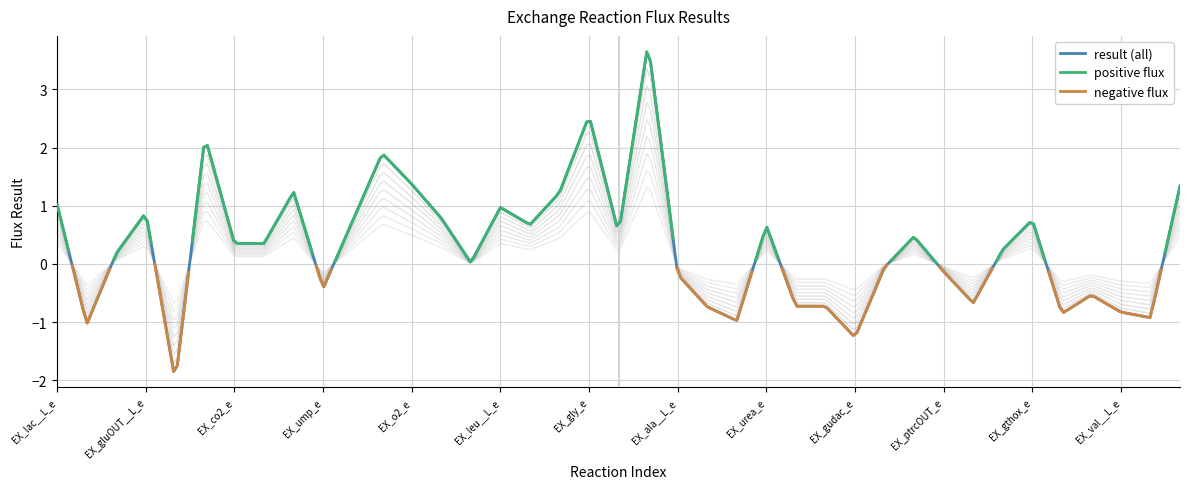

What is the sum of all values?

12.1